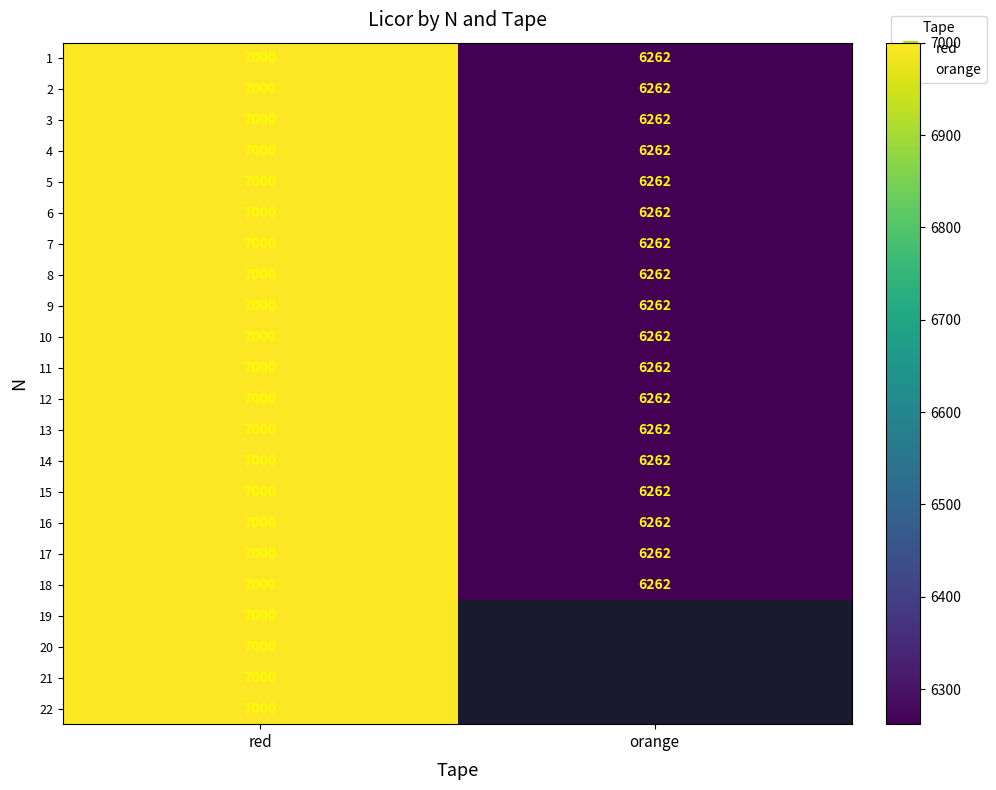

What is the highest value of the 1 series?

7000